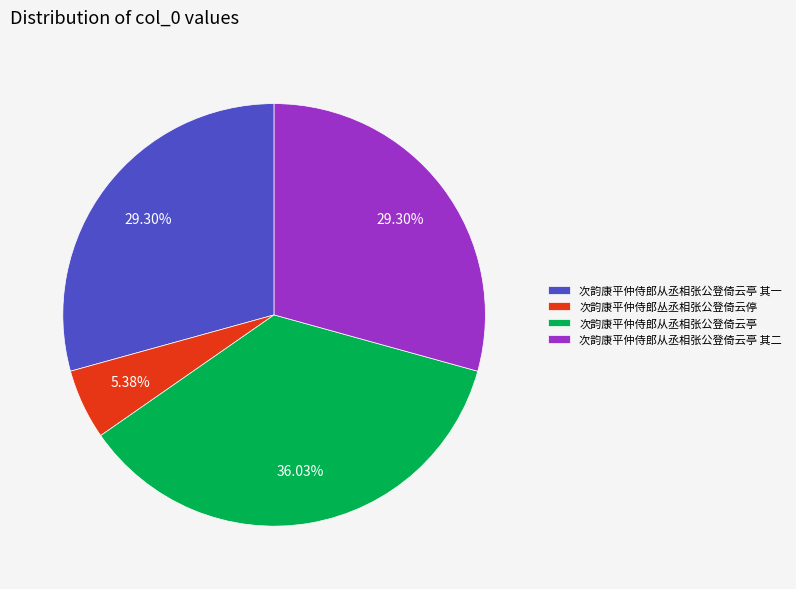

What is the smallest slice in the pie chart?

次韵康平仲侍郎丛丞相张公登倚云停